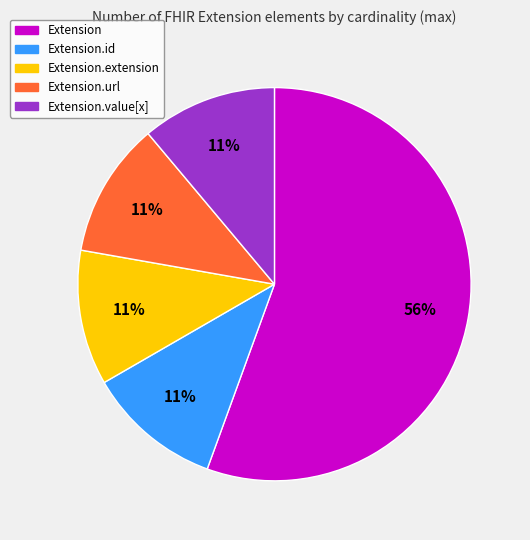

Is it true that Extension.value[x] is 58% of the pie?

False